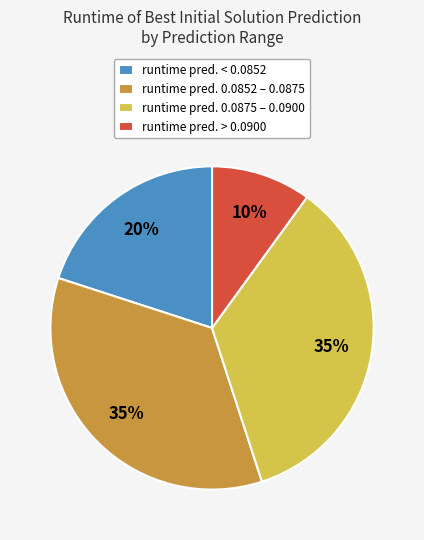

Do runtime pred. < 0.0852 and runtime pred. > 0.0900 together represent more than half of the pie?

No